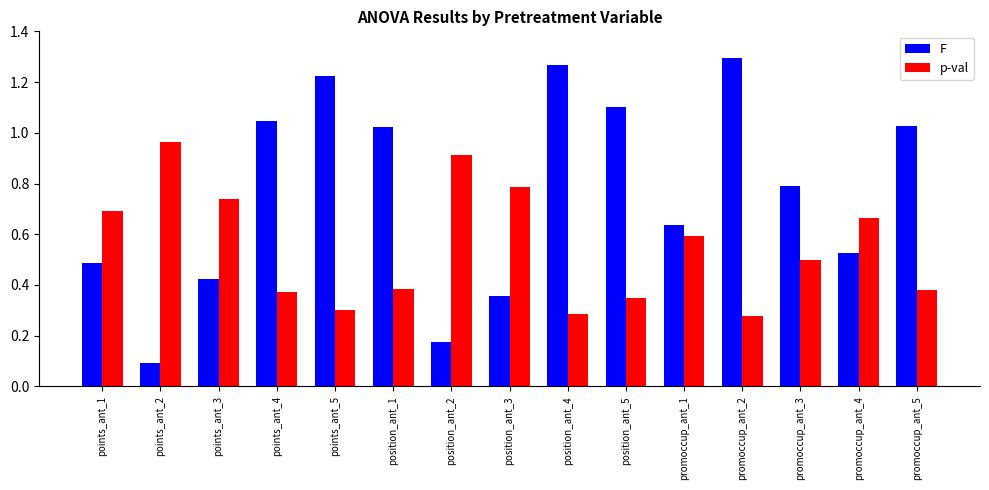

What position from the left is promoccup_ant_3?

13